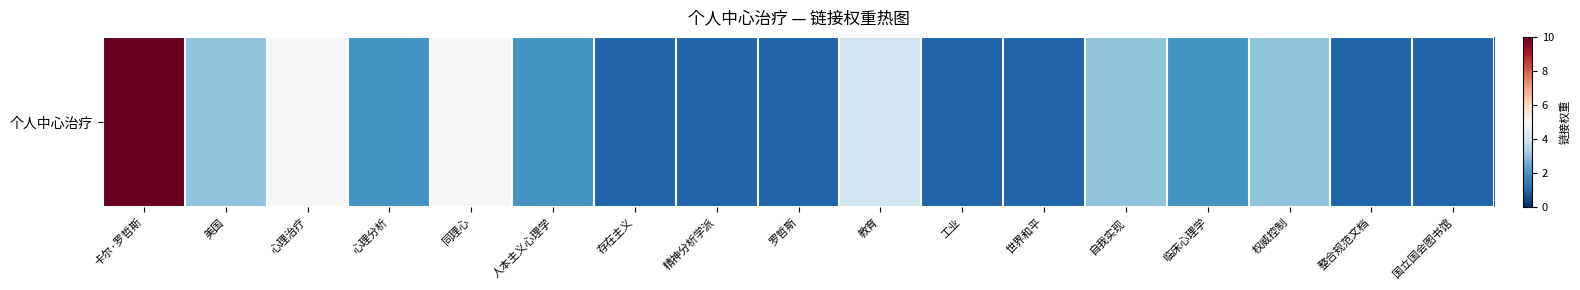

At which label does the data first exceed 2?

卡尔·罗哲斯